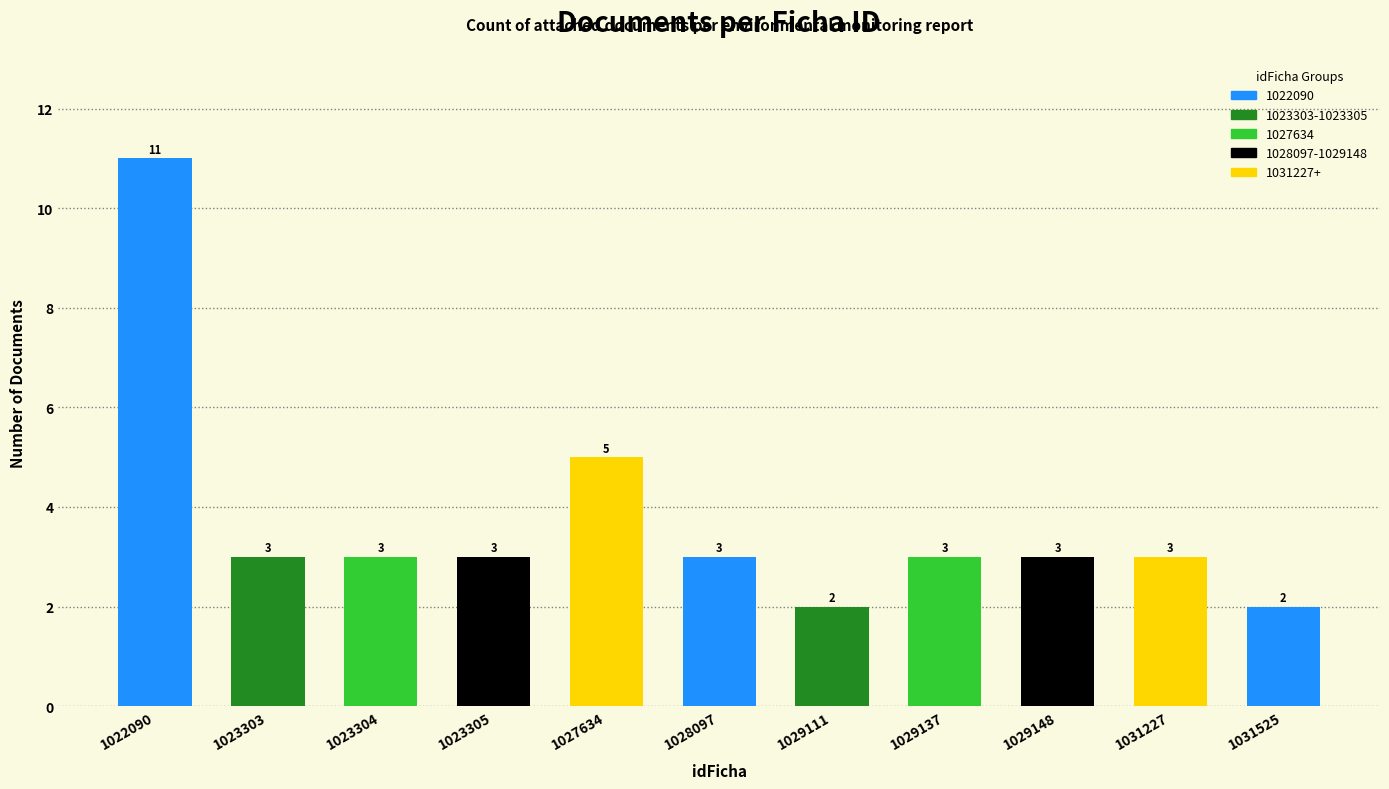

Does the chart contain stacked bars?

No